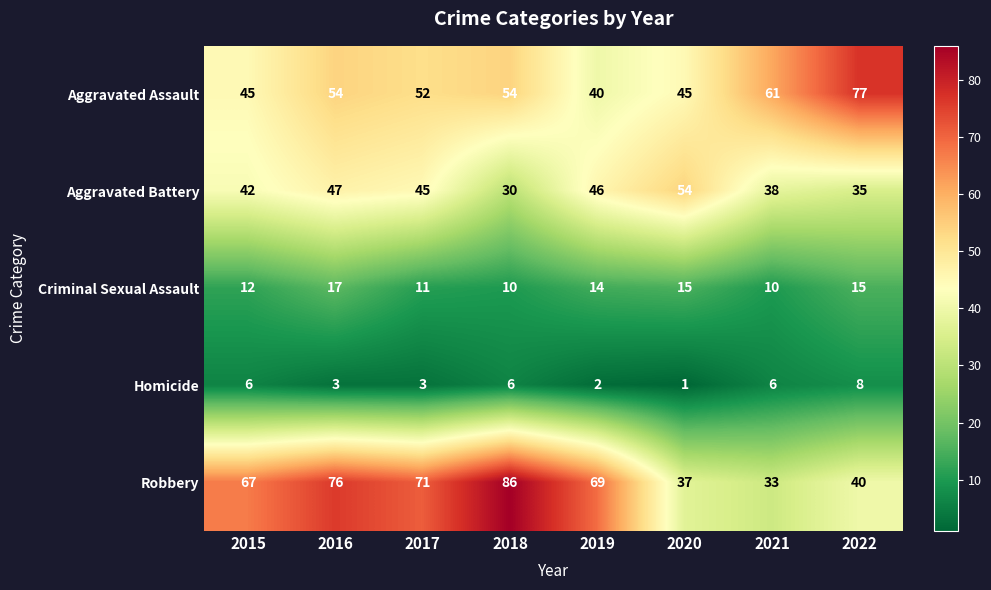

At how many categories does at least one series exceed 45?

8